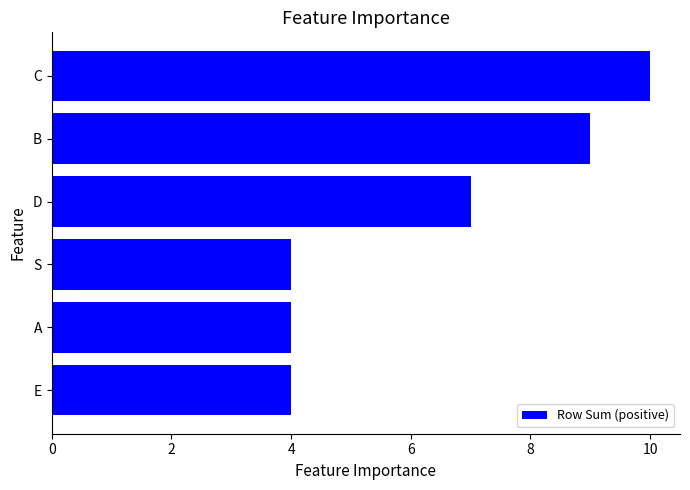

The value at B is 2. True or false?

False